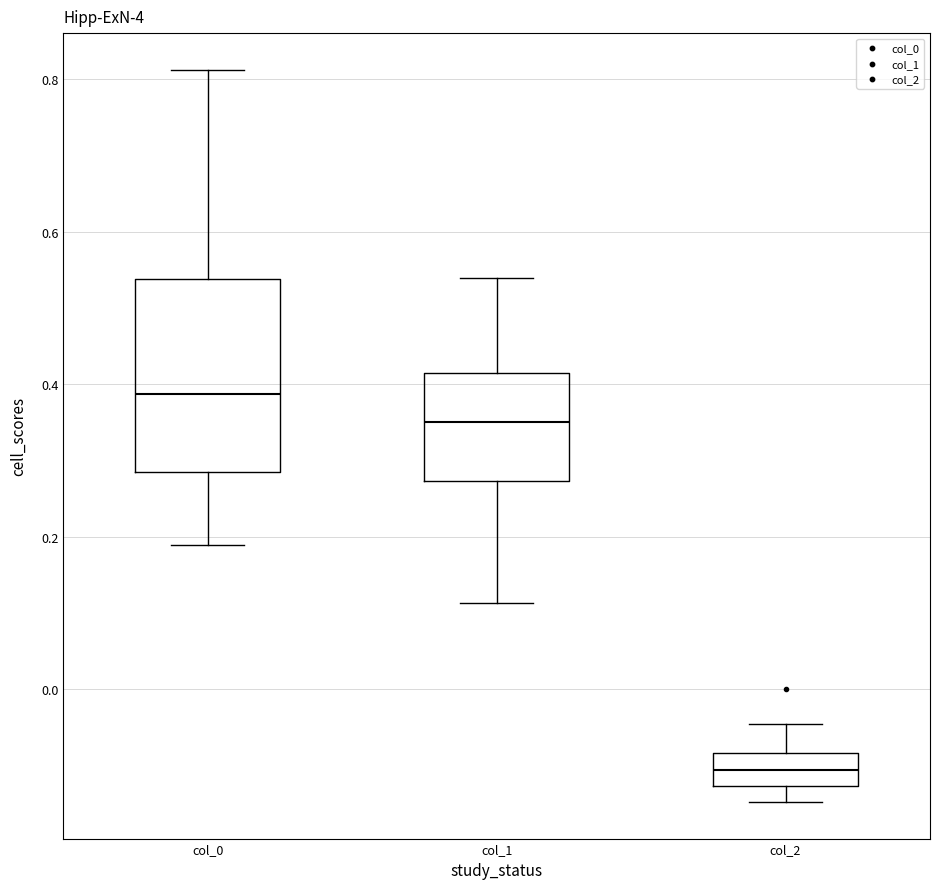

Which box is the tallest, from its lower edge to its upper edge?

col_0